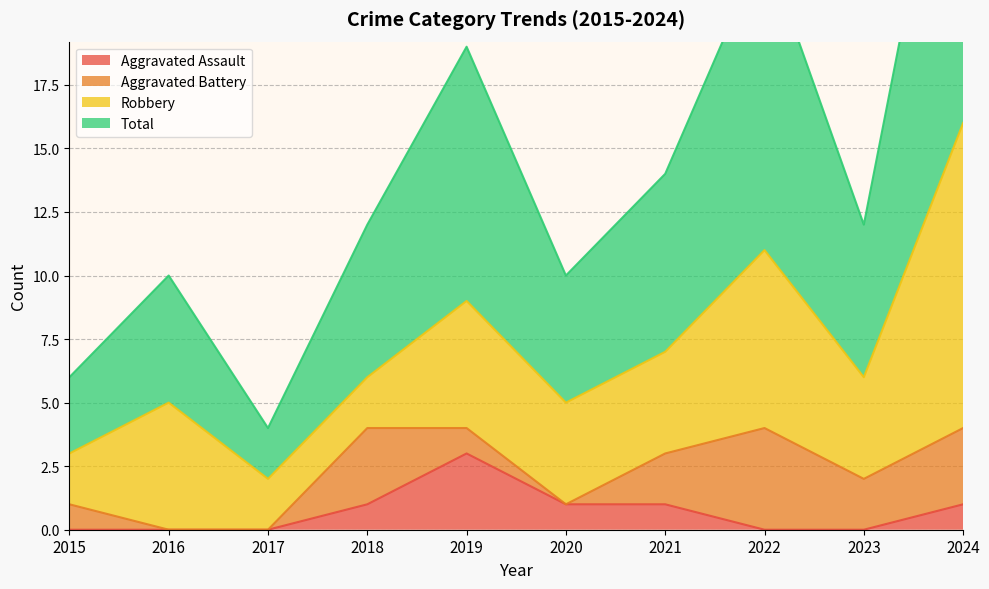

The value of Aggravated Assault at 2016 is 1. True or false?

False